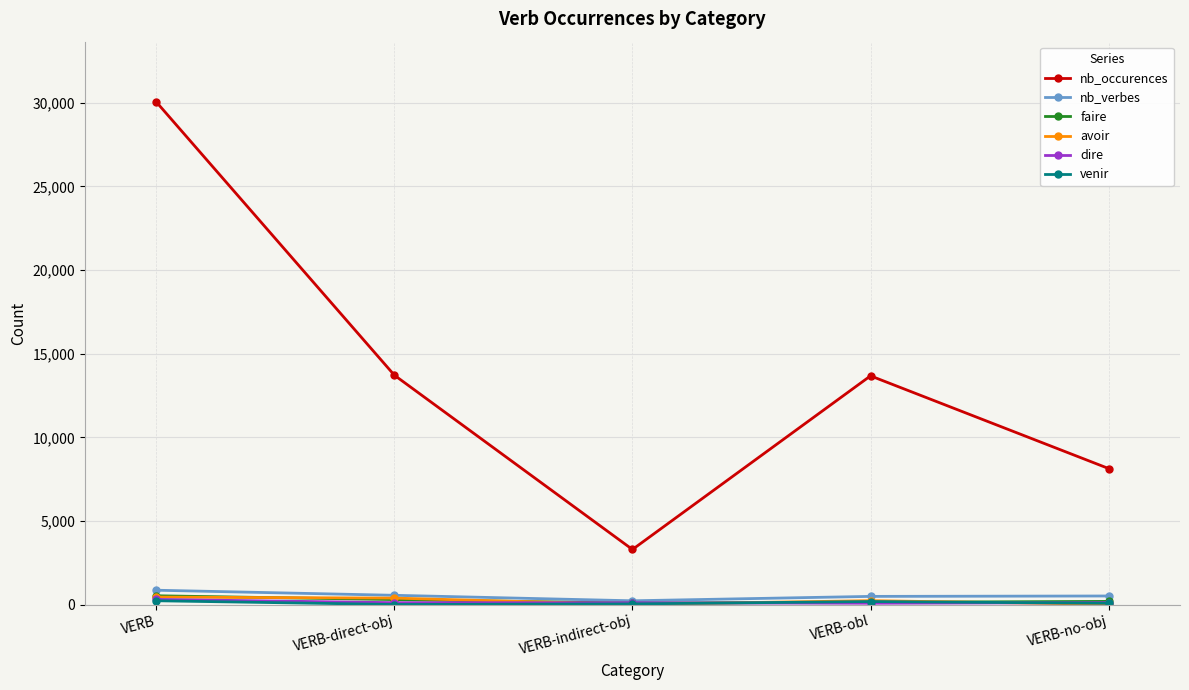

How many values in the nb_verbes series are below 511?

2